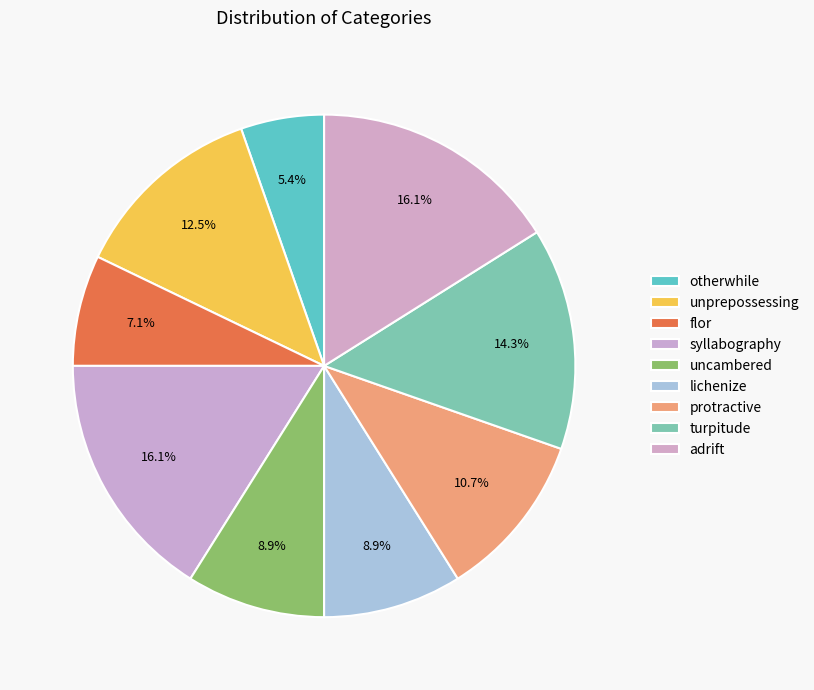

Is it true that syllabography is 22% of the pie?

False